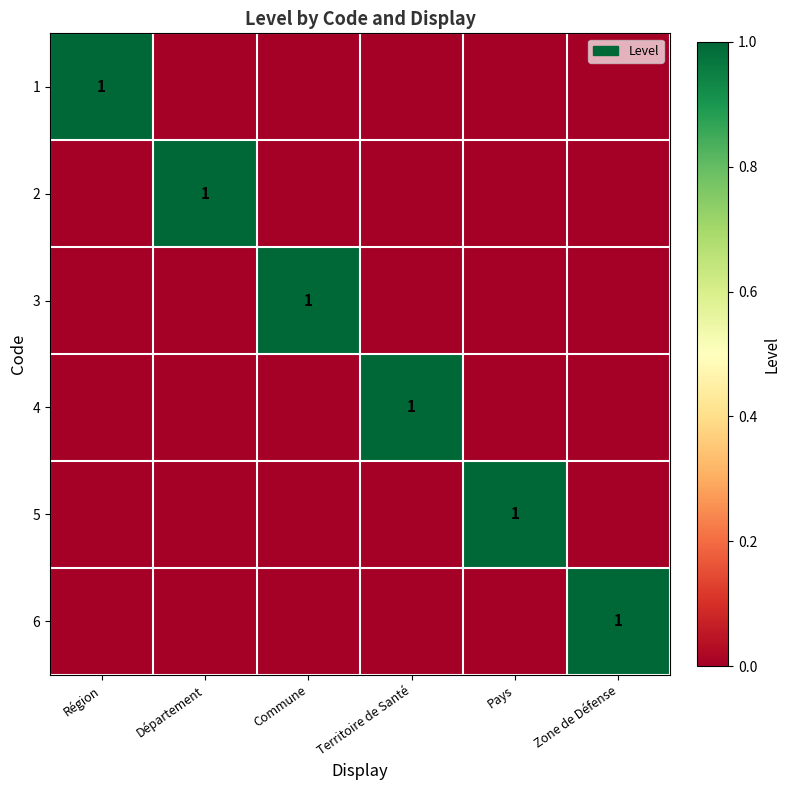

Count the number of categories in the chart.

6